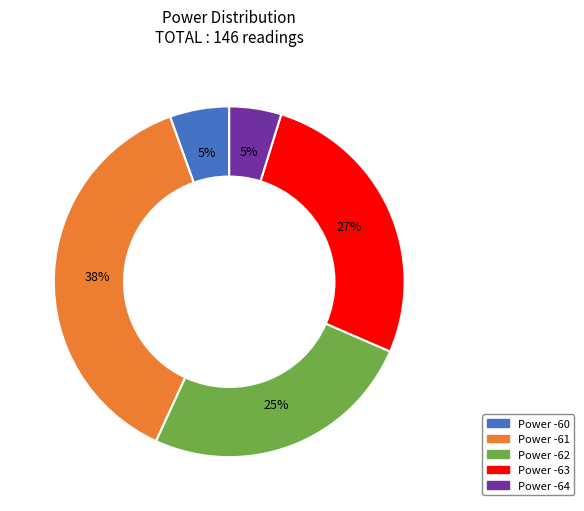

What percentage is the Power -61 slice, to the nearest percent?

38%